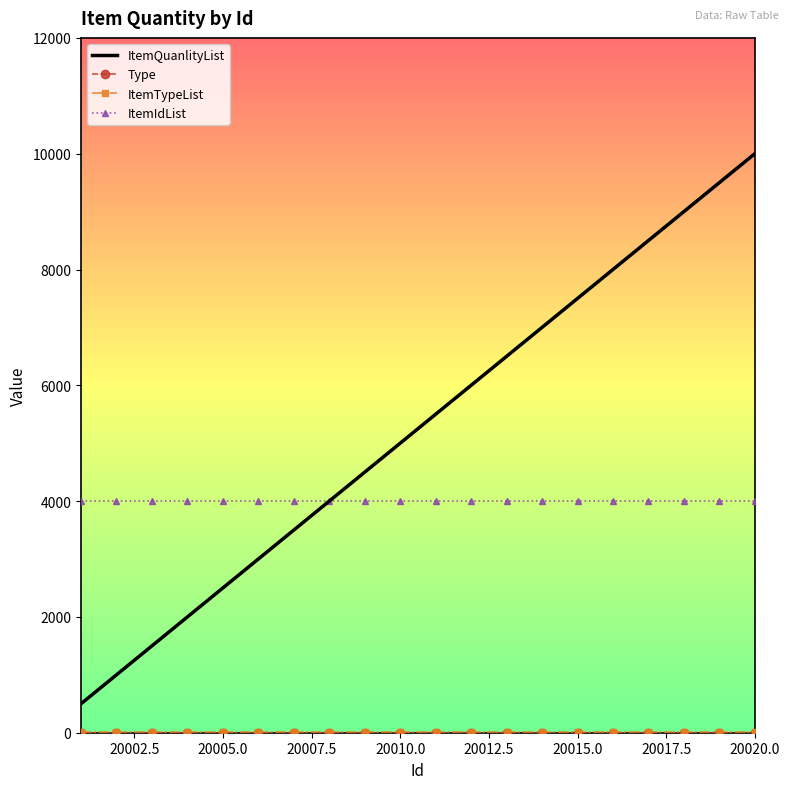

What is the highest value of the ItemIdList series?

4003